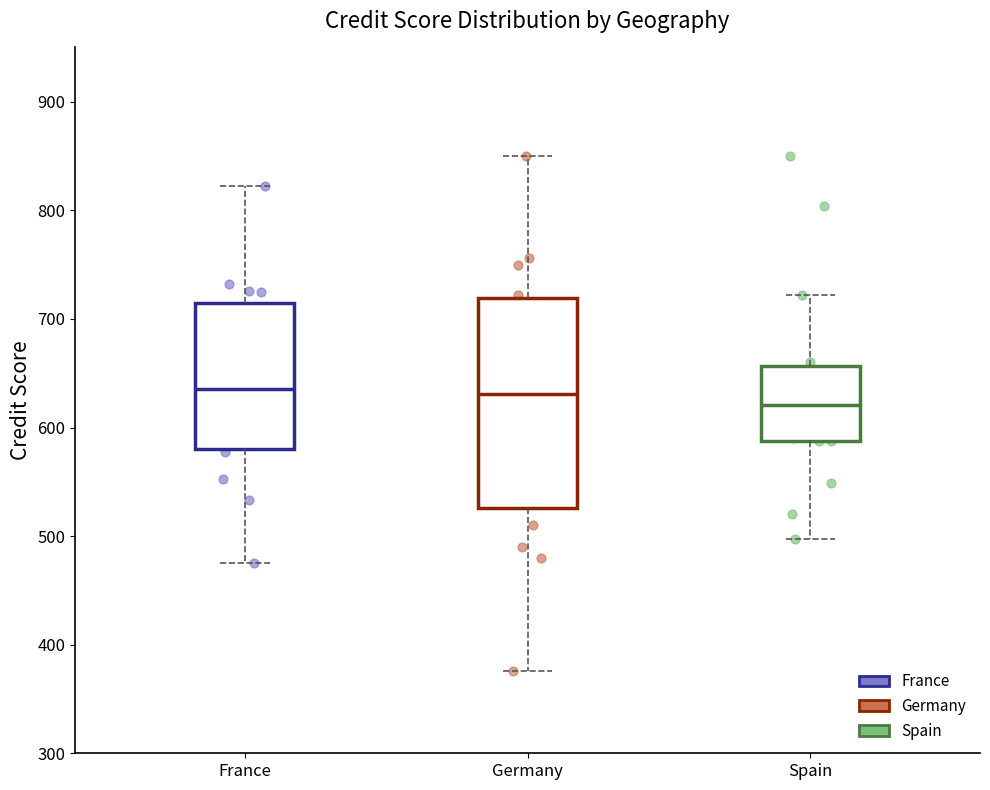

Reading left to right, read every box against the y-axis: the position of its median line, the range the box covers, and the ends of its whiskers. The values are not printed on the chart, so give them approximately, as read against the axis.

France: median 640, box 580 to 710, whiskers 480 to 820
Germany: median 630, box 530 to 720, whiskers 380 to 850
Spain: median 620, box 590 to 660, whiskers 500 to 720